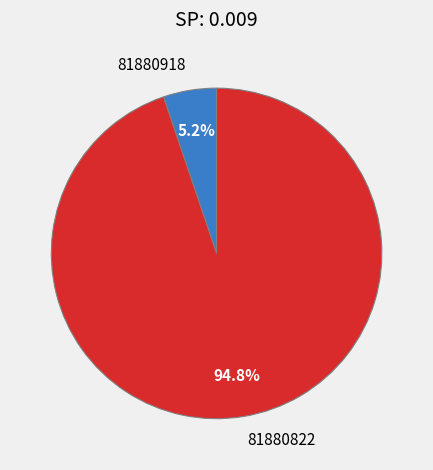

Which has a higher value, 81880822 or 81880918?

81880822